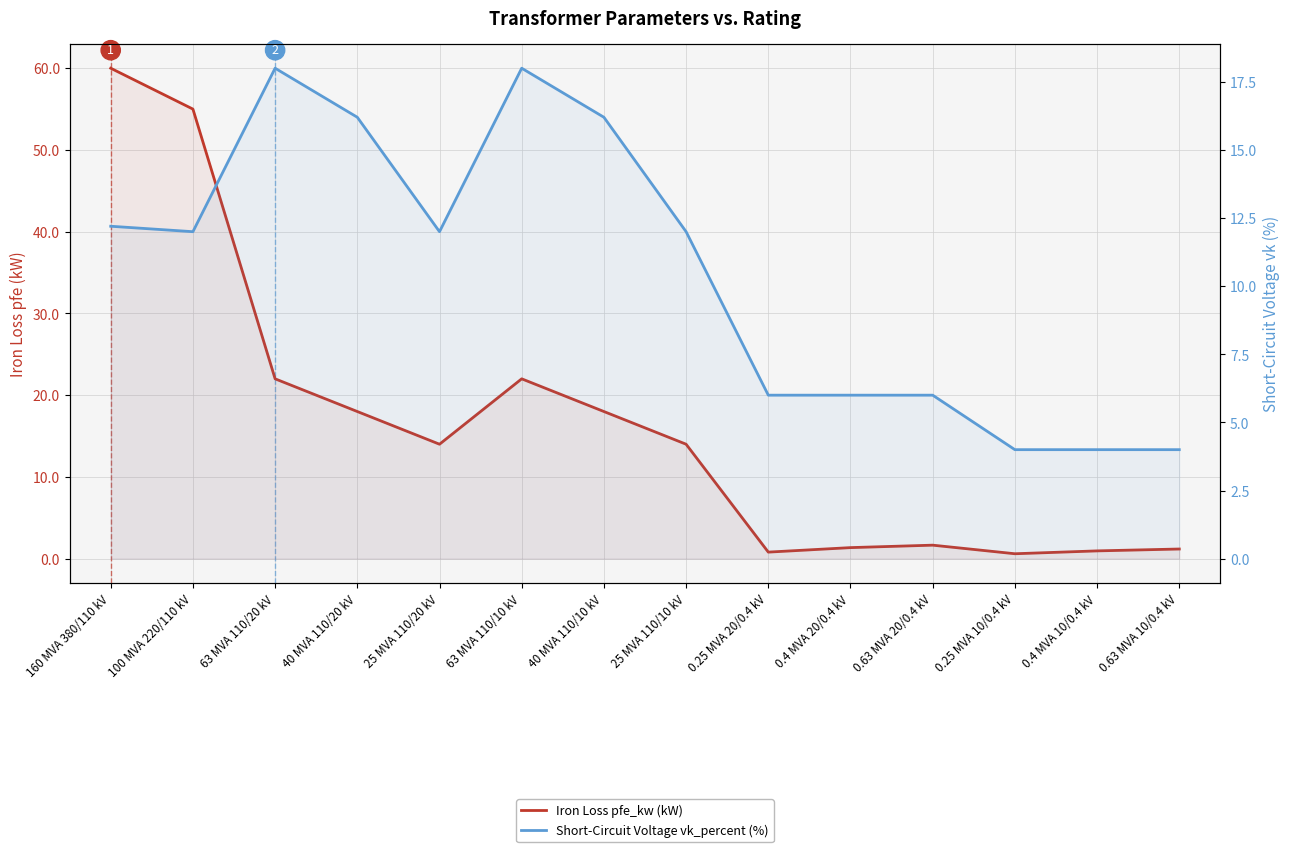

How many categories are shown in the chart?

14